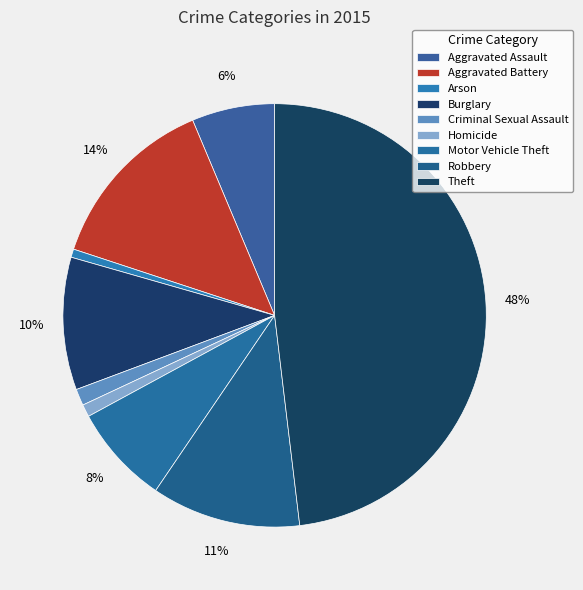

What is the ratio of the value at Homicide to the value at Criminal Sexual Assault?

0.8